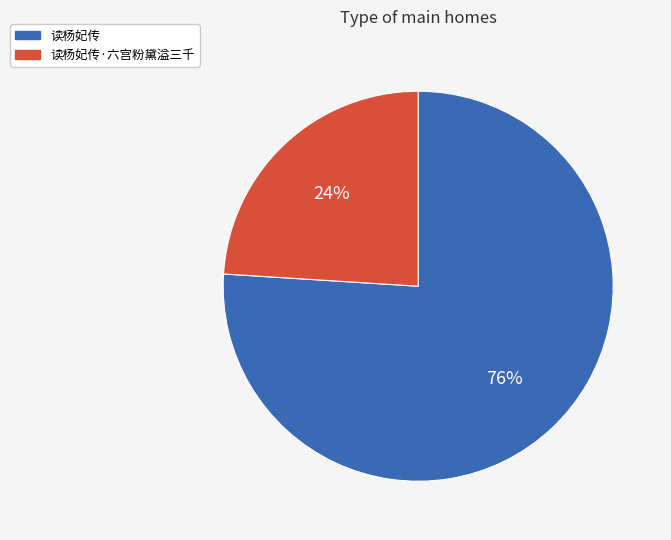

What is the ratio of the value at 读杨妃传 to the value at 读杨妃传·六宫粉黛溢三千?

3.2